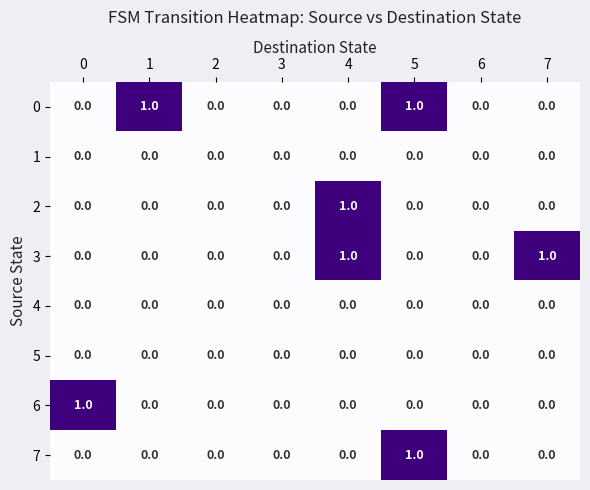

Between 2 and 7, which series saw the biggest shift?

3